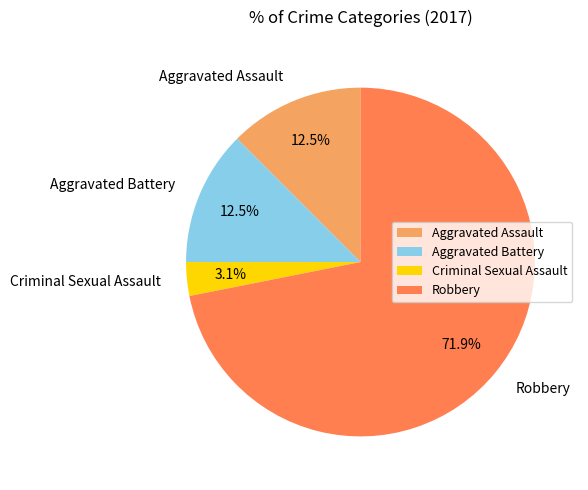

To the nearest percent, what is the combined percentage of Aggravated Battery and Criminal Sexual Assault?

16%